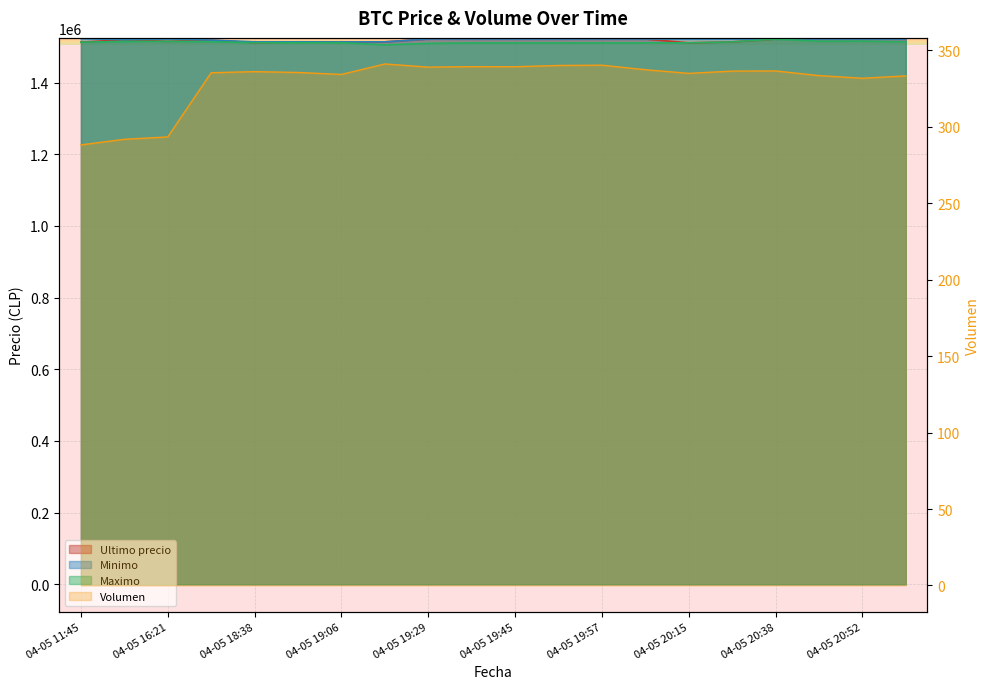

How many lines are shown in the chart?

4